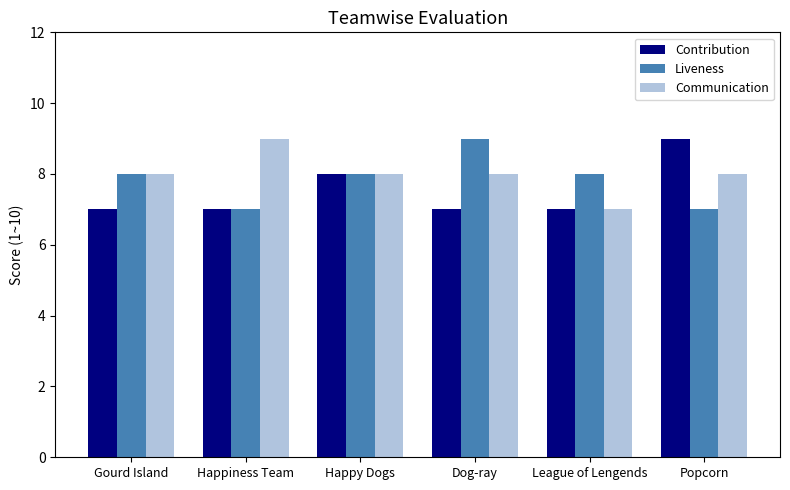

Rank the series at Dog-ray from highest to lowest value.

Liveness, Communication, Contribution